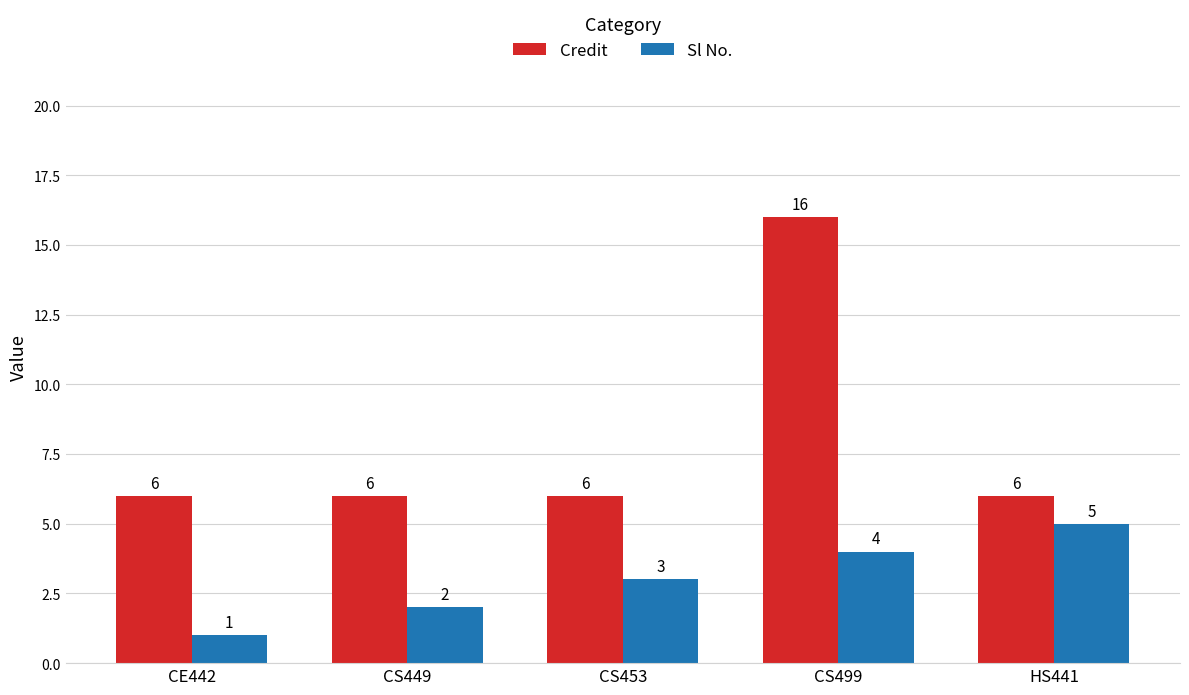

What is the total value across all series at HS441?

11